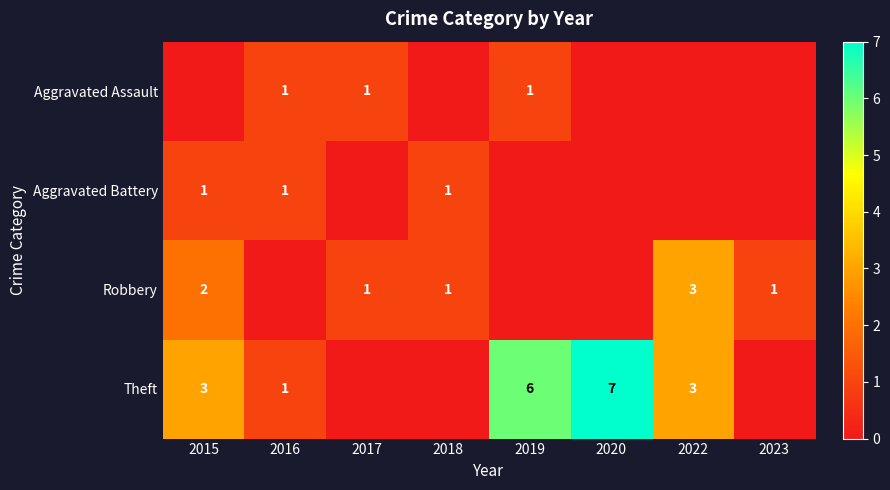

Is it true that Aggravated Assault equals 1 at 2017?

True